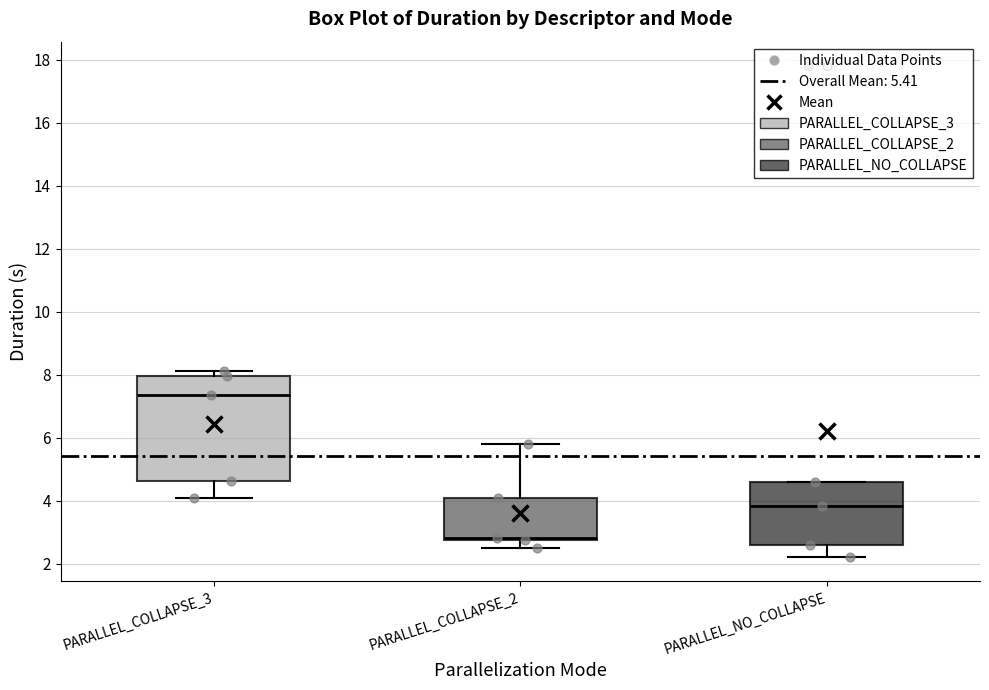

Which box is the tallest, from its lower edge to its upper edge?

PARALLEL_COLLAPSE_3